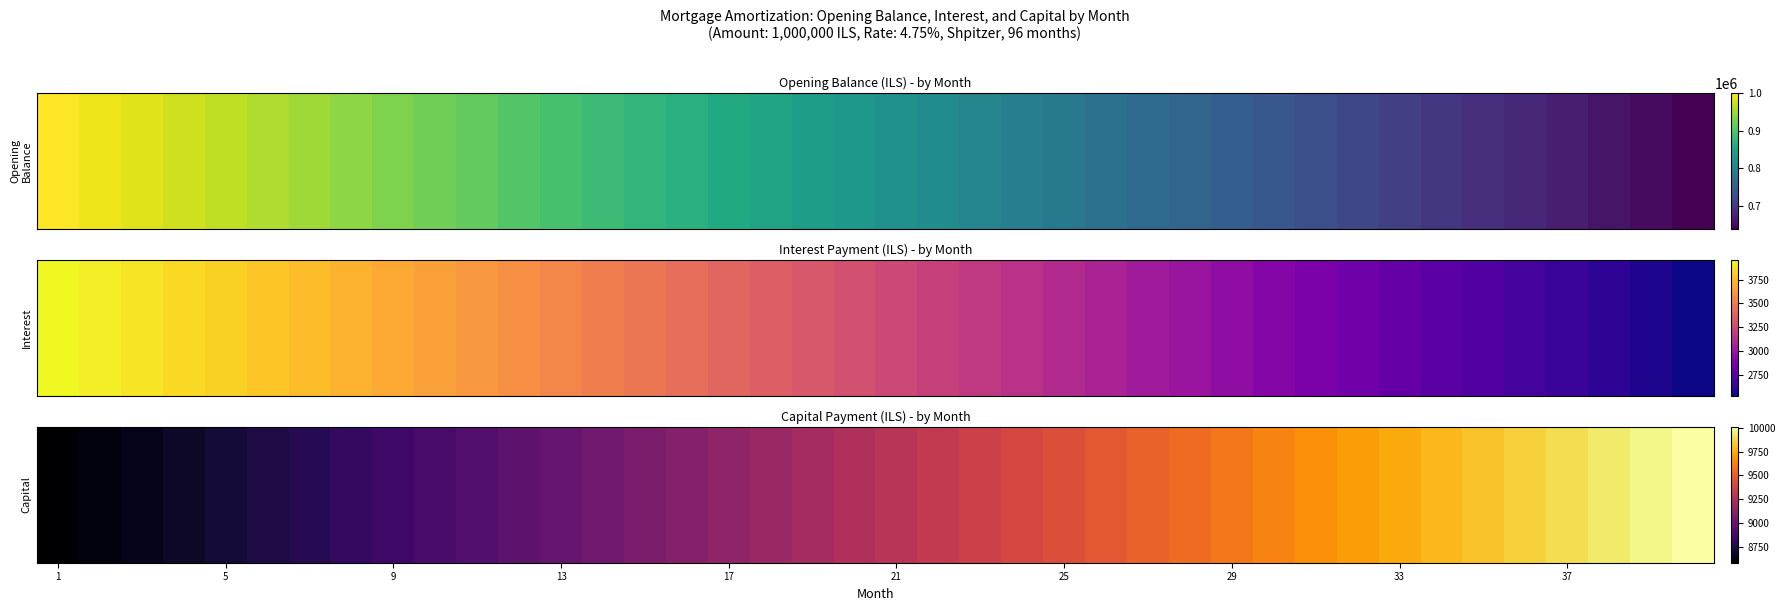

The chart shows a value of 4109.2 at 29. True or false?

False